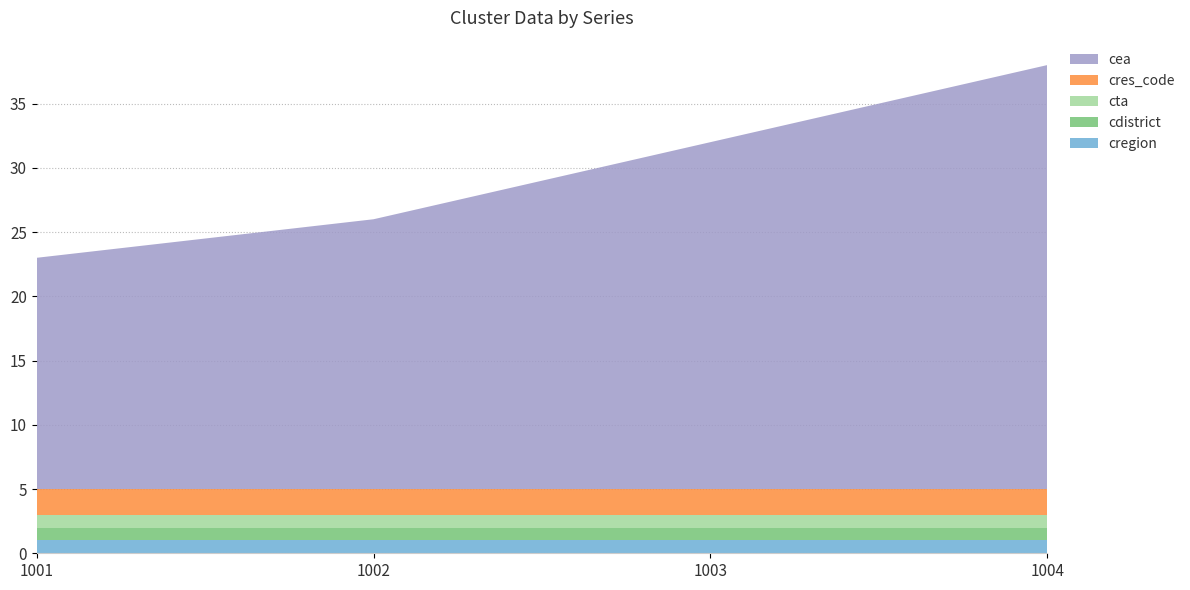

Reading left to right, extract all data points from this chart.

cregion: 1	1	1	1
cdistrict: 1	1	1	1
cta: 1	1	1	1
cres_code: 2	2	2	2
cea: 18	21	27	33